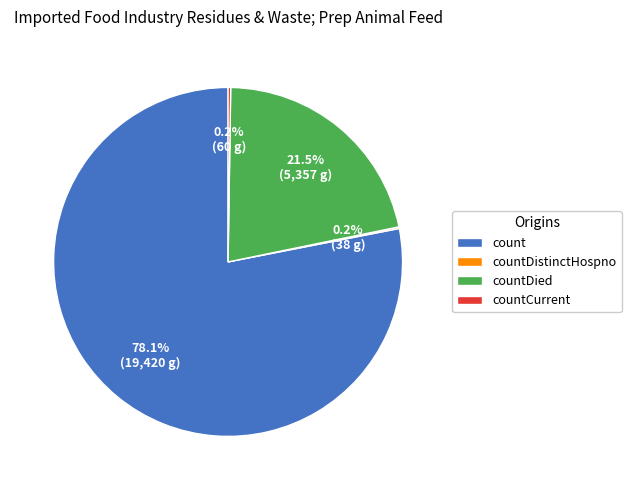

To the nearest percent, what is the difference between the largest and smallest slice percentages?

78%